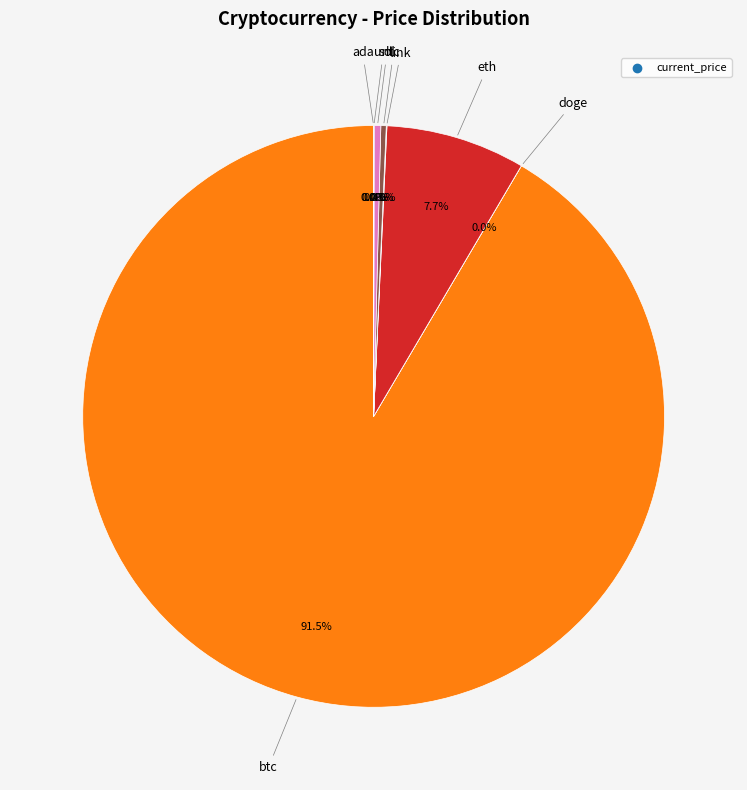

Does any single category account for the majority?

Yes